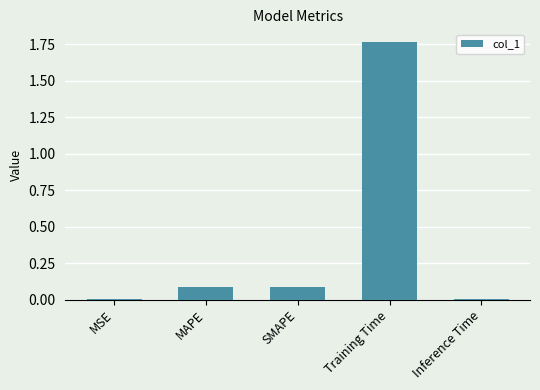

At which category does the chart reach its peak across all series?

Training Time